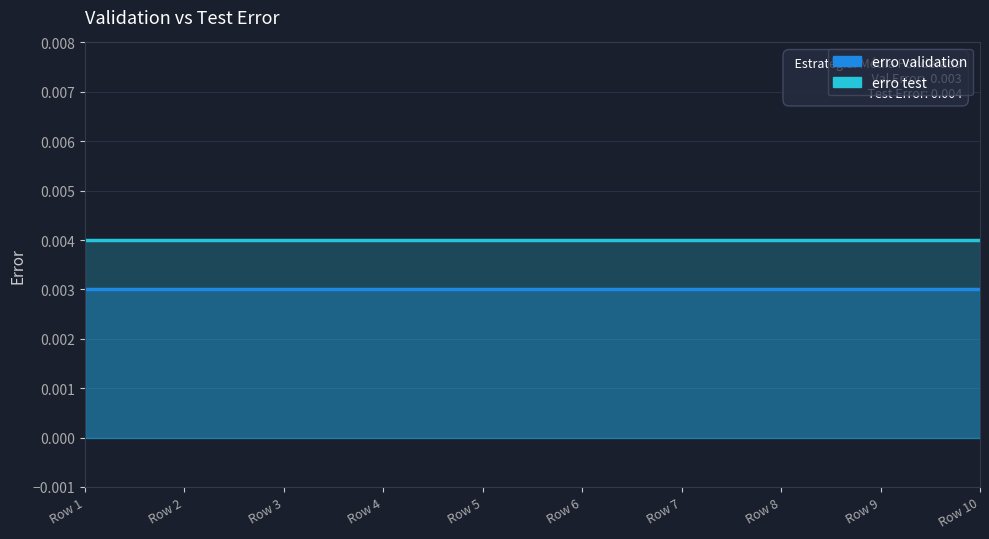

At which label does erro validation reach its minimum?

Row 1